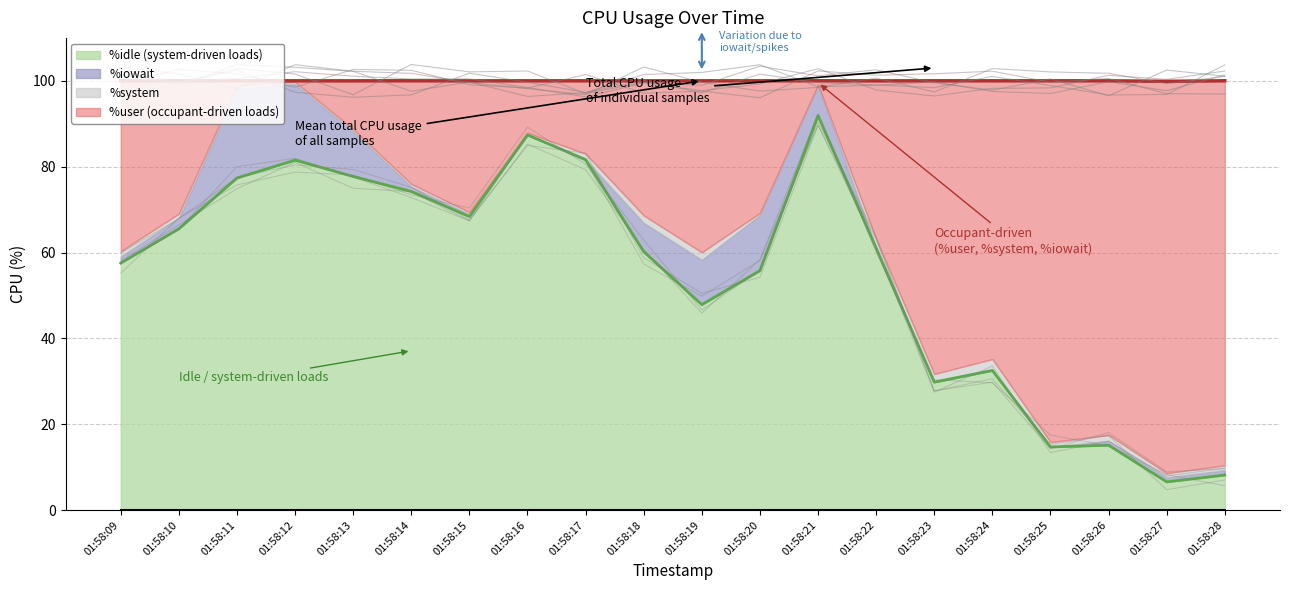

Which series changed the most between 01:58:13 and 01:58:15?

%user